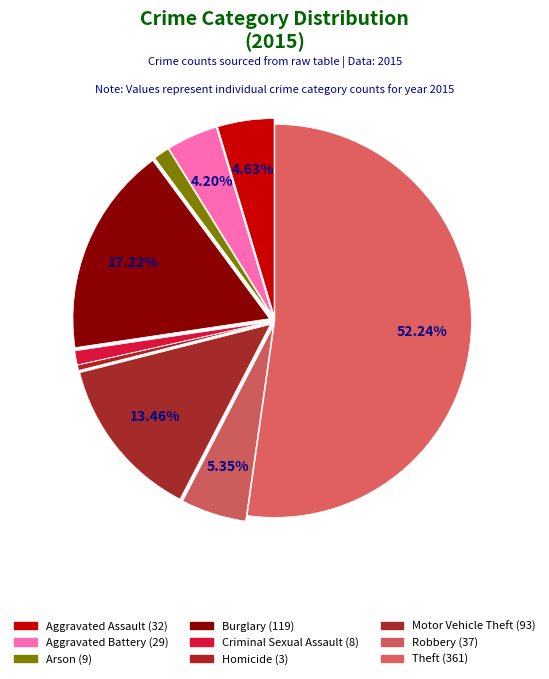

To the nearest percent, what is the difference between the largest and smallest slice percentages?

52%